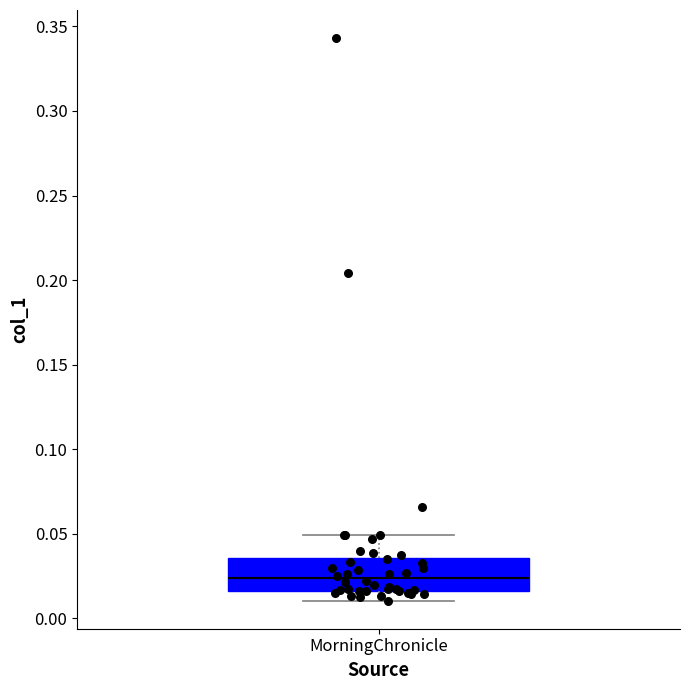

Read this box plot against the y-axis: the position of the median line, the range covered by the box, and the ends of both whiskers. The values are not printed on the chart, so give them approximately, as read against the axis.

median 0.025, box 0.015 to 0.035, whiskers 0.010 to 0.050